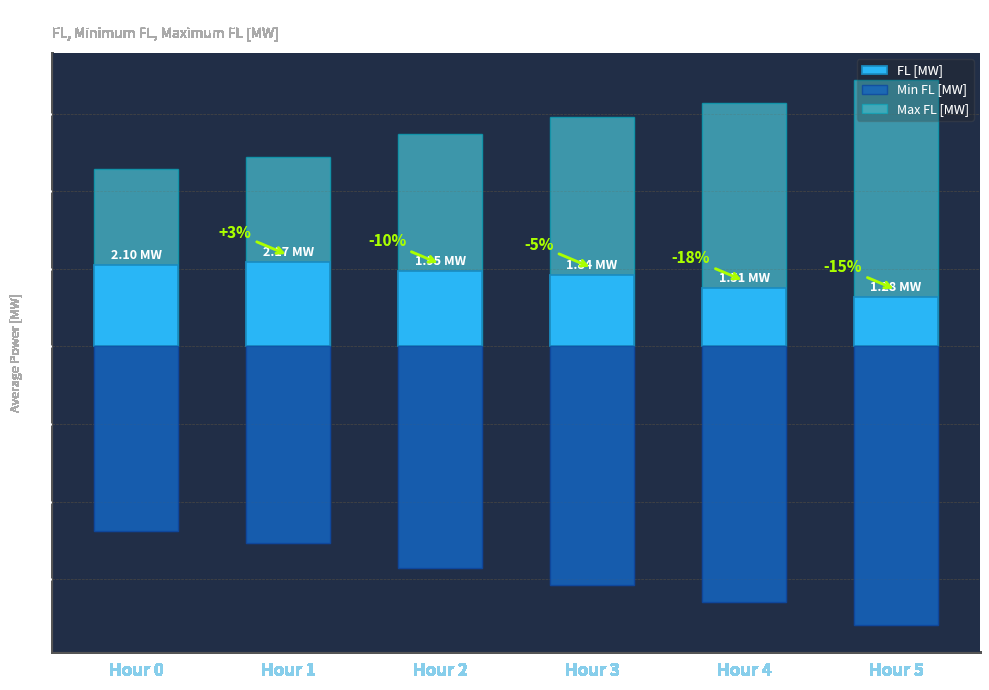

Reading right to left, what are all the values shown in this chart?

FL [MW]: Hour 5=1.3	Hour 4=1.5	Hour 3=1.8	Hour 2=1.9	Hour 1=2.2	Hour 0=2.1
Min FL [MW]: Hour 5=-7.2	Hour 4=-6.6	Hour 3=-6.2	Hour 2=-5.7	Hour 1=-5.1	Hour 0=-4.7
Max FL [MW]: Hour 5=6.9	Hour 4=6.3	Hour 3=5.9	Hour 2=5.5	Hour 1=4.9	Hour 0=4.6